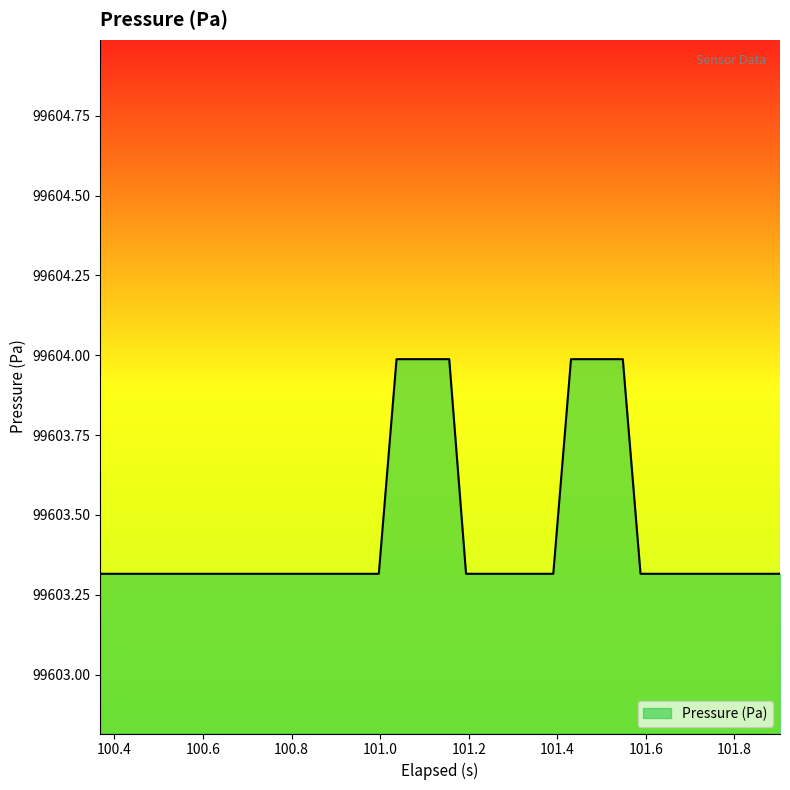

What is the smallest value displayed?

99603.3